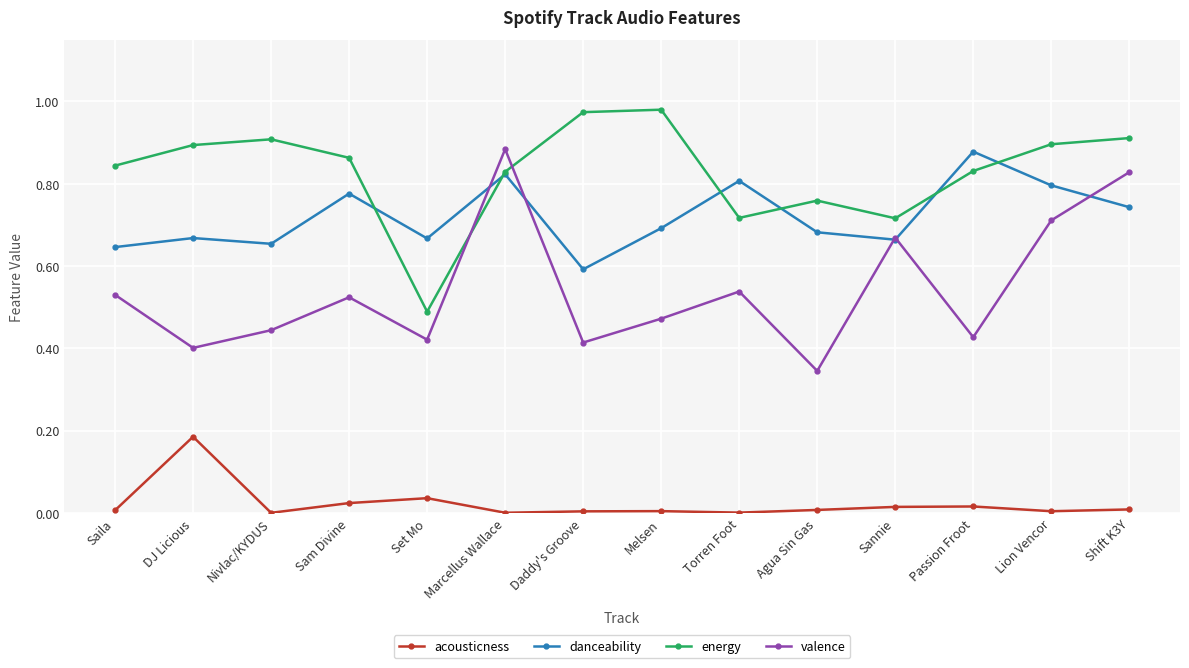

Is it true that valence equals 0.7 at Nivlac/KYDUS?

False